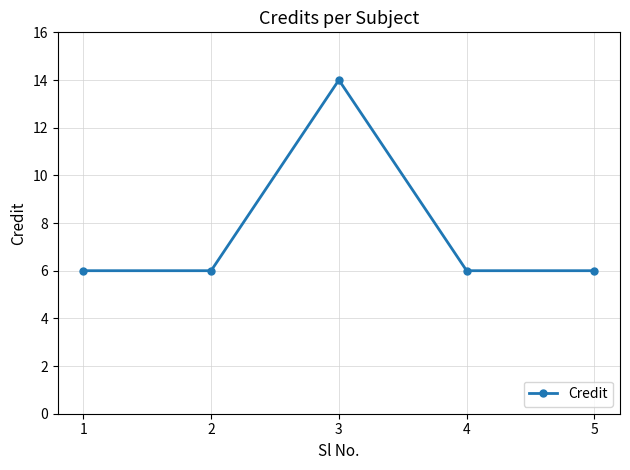

How many lines are shown in the chart?

1